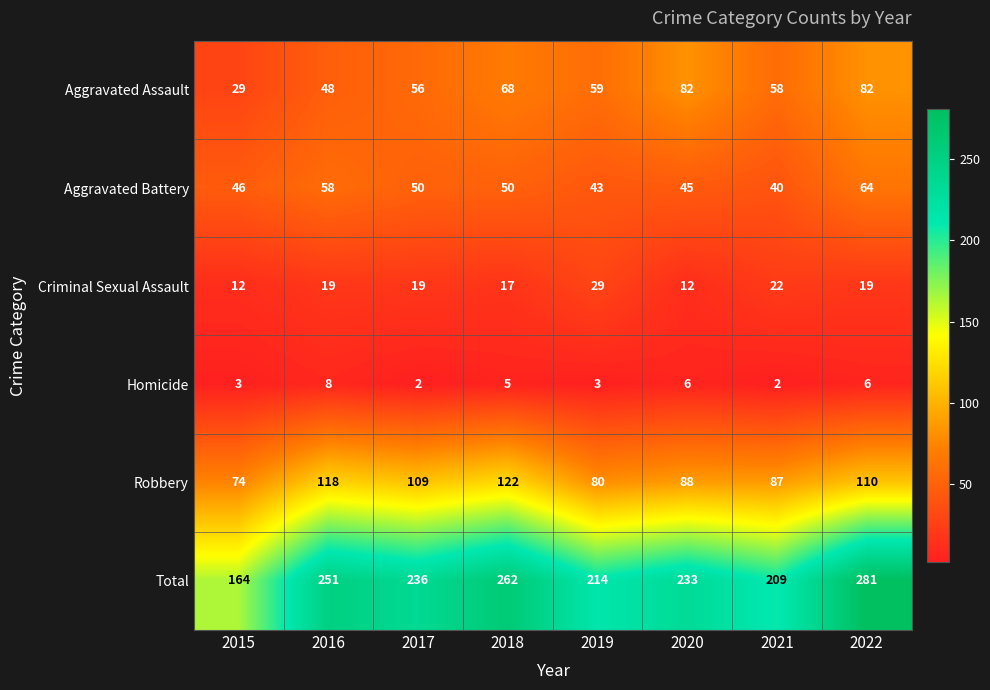

The Criminal Sexual Assault series shows 30 at 2016. True or false?

False